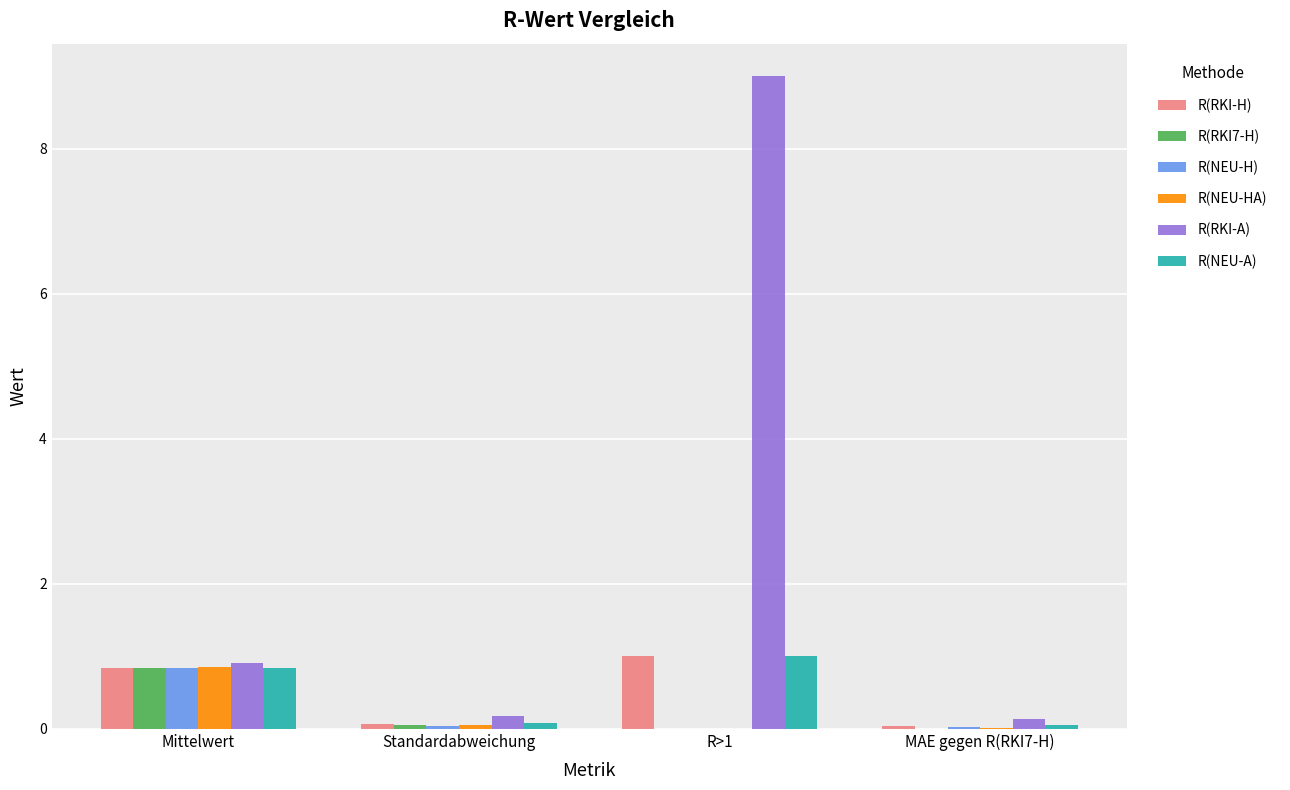

How many distinct data groups are displayed?

6